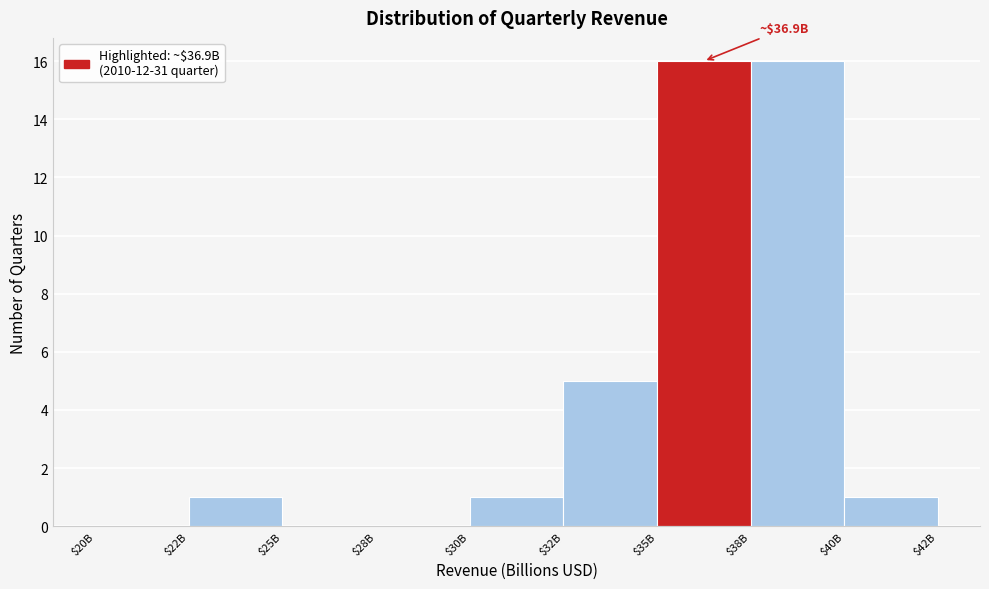

What is the greatest value displayed?

16